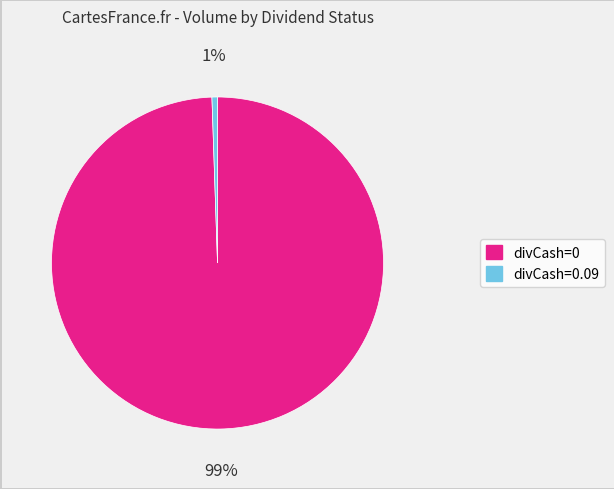

To the nearest percent, what is the average slice percentage?

50%